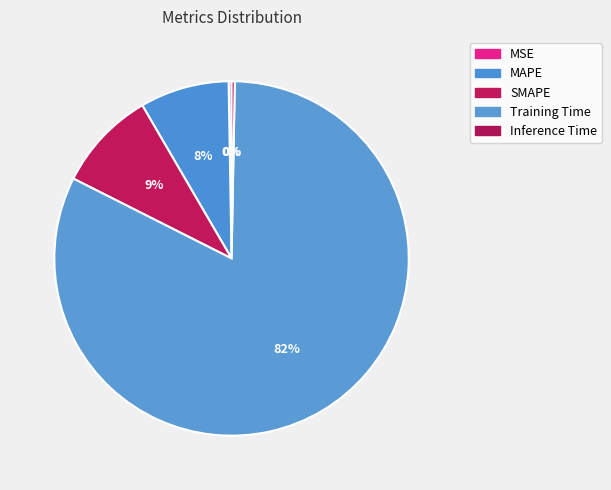

What is the change in value from MAPE to Inference Time?

-0.2